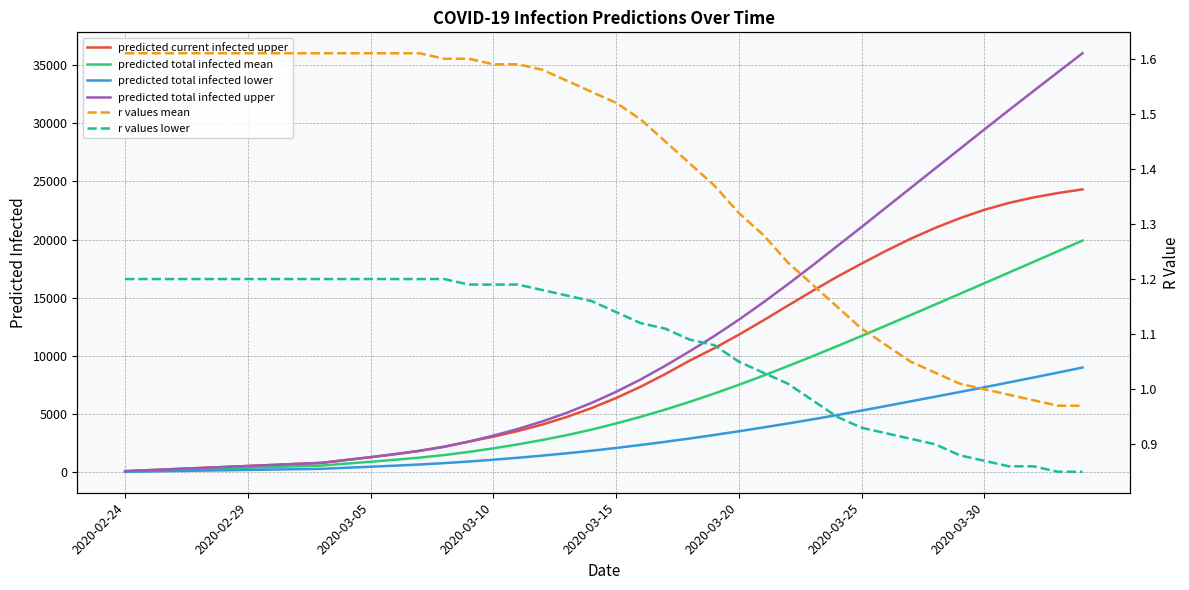

True or false: predicted total infected upper and r values mean cross at least once.

False